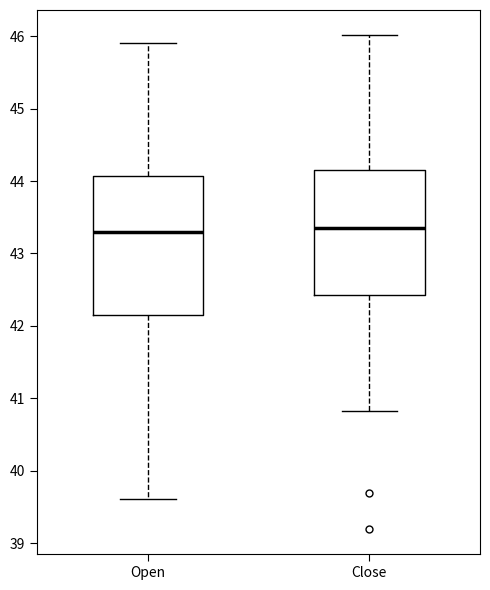

Reading left to right, read every box against the y-axis: the position of its median line, the range the box covers, and the ends of its whiskers. The values are not printed on the chart, so give them approximately, as read against the axis.

Open: median 43.3, box 42.1 to 44.1, whiskers 39.6 to 45.9
Close: median 43.3, box 42.4 to 44.2, whiskers 40.8 to 46.0